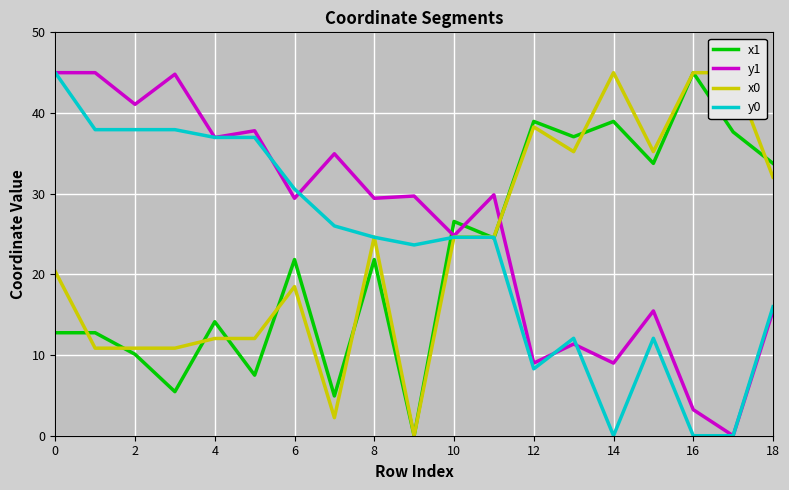

What is the label of the 11th point from the left?

10